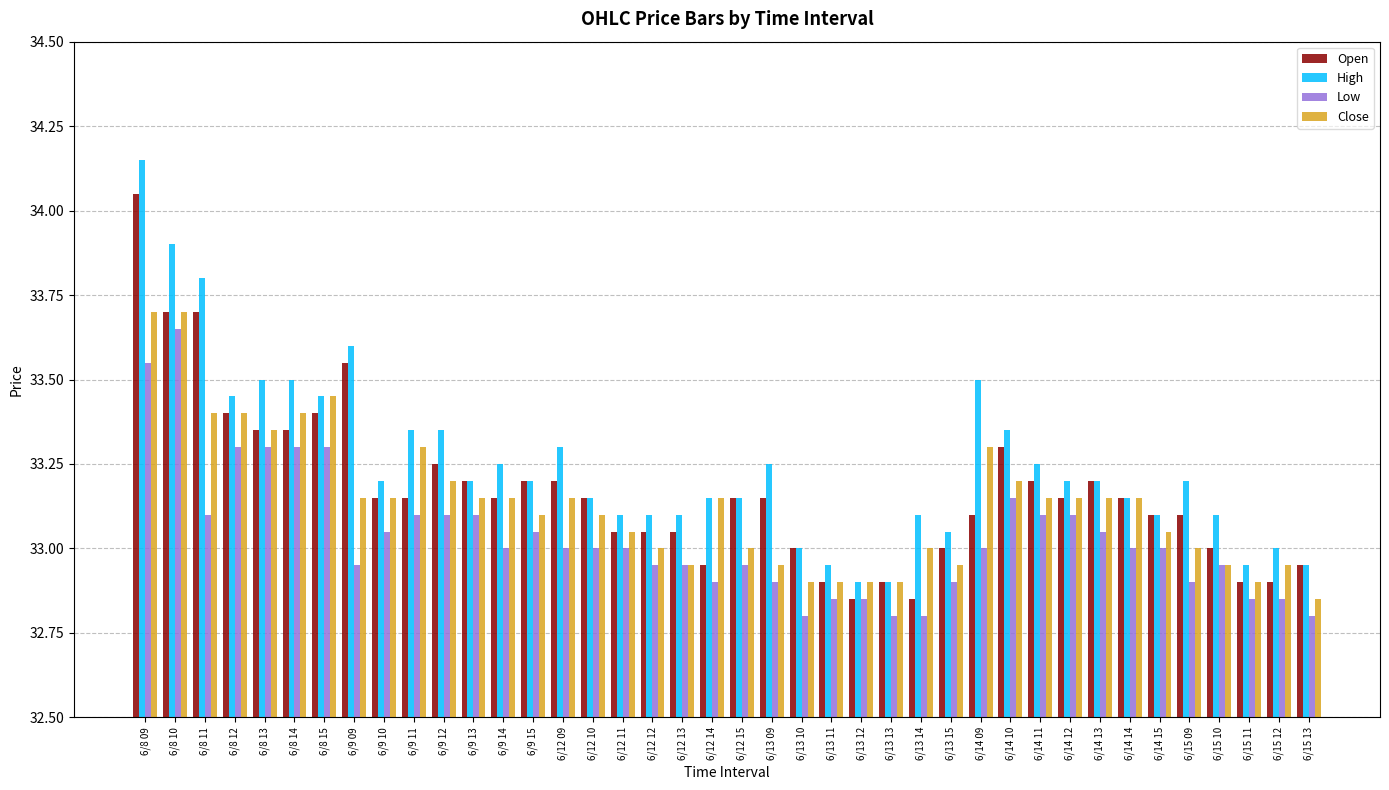

List the series in order of their overall mean, highest first.

High, Open, Close, Low